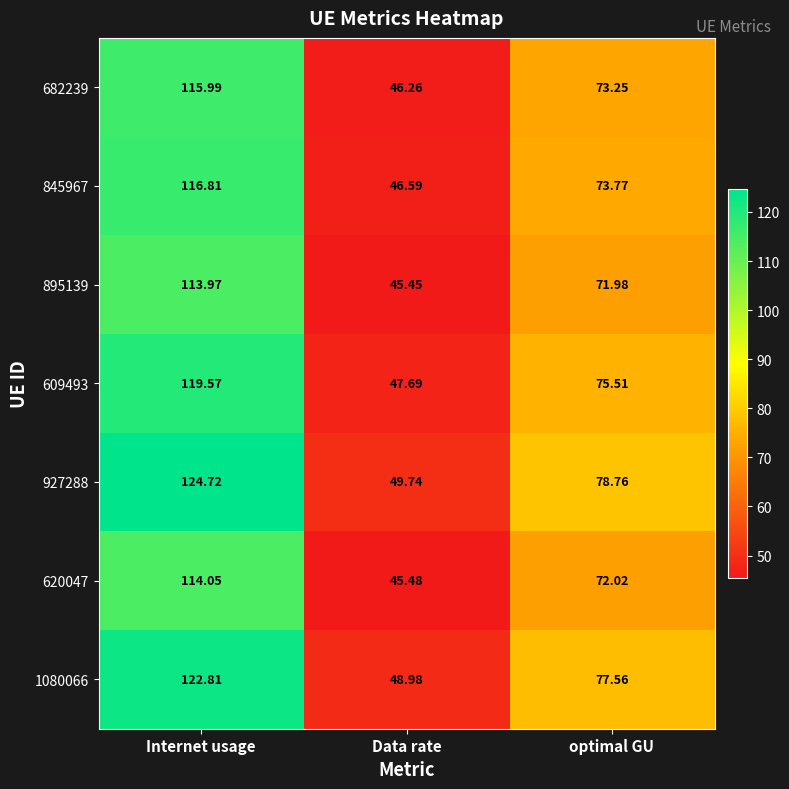

List the labels in order of 1080066 value, smallest first.

Data rate, optimal GU, Internet usage